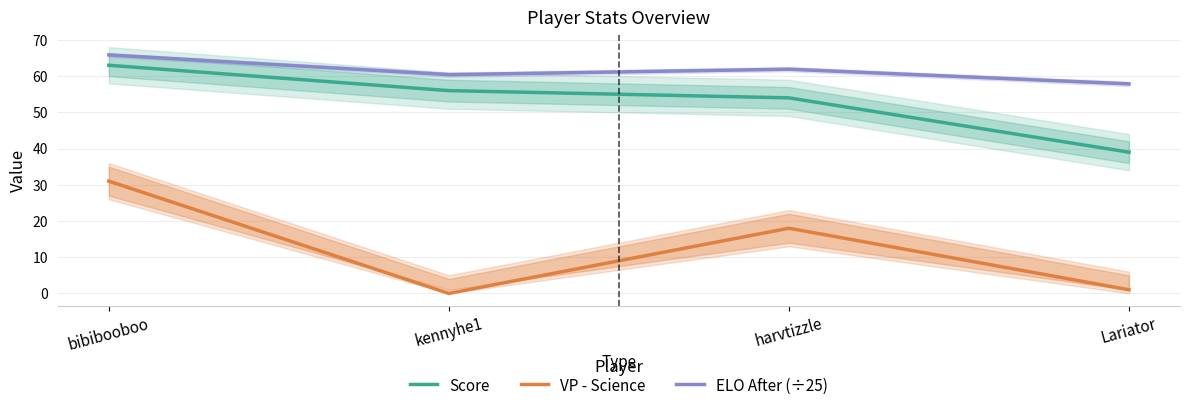

How many data points in Score are less than 56?

2